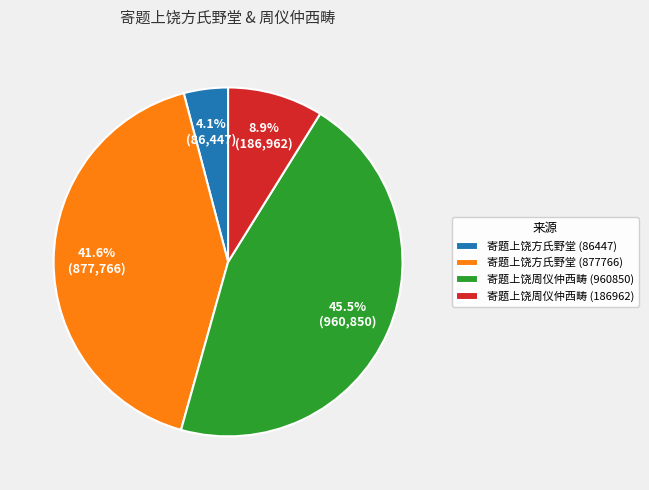

Rank the categories by value from lowest to highest.

寄题上饶方氏野堂 (86447), 寄题上饶周仪仲西畴 (186962), 寄题上饶方氏野堂 (877766), 寄题上饶周仪仲西畴 (960850)